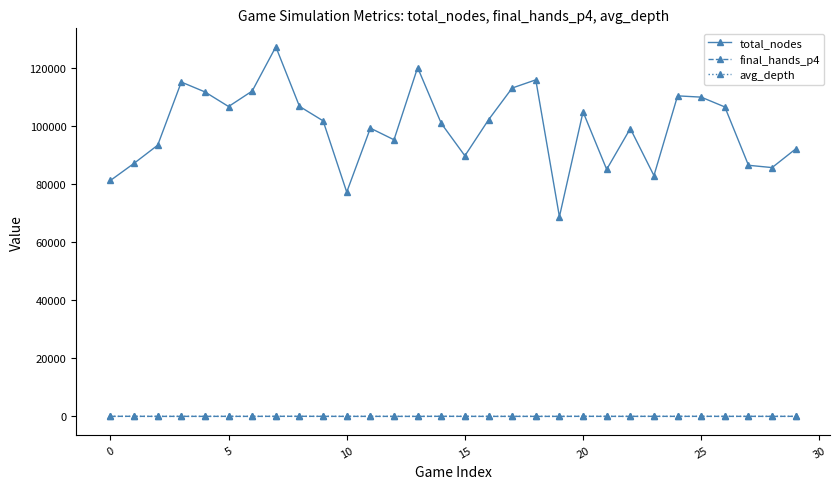

Does the chart display data point markers on the line(s)?

Yes